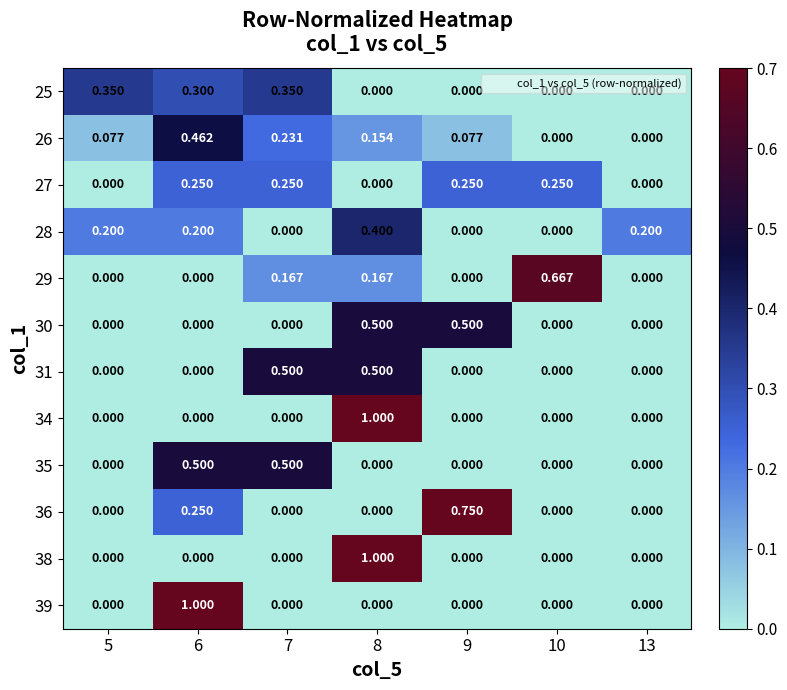

Is the value of 31 at 10 greater than the value of 27 at 6?

No